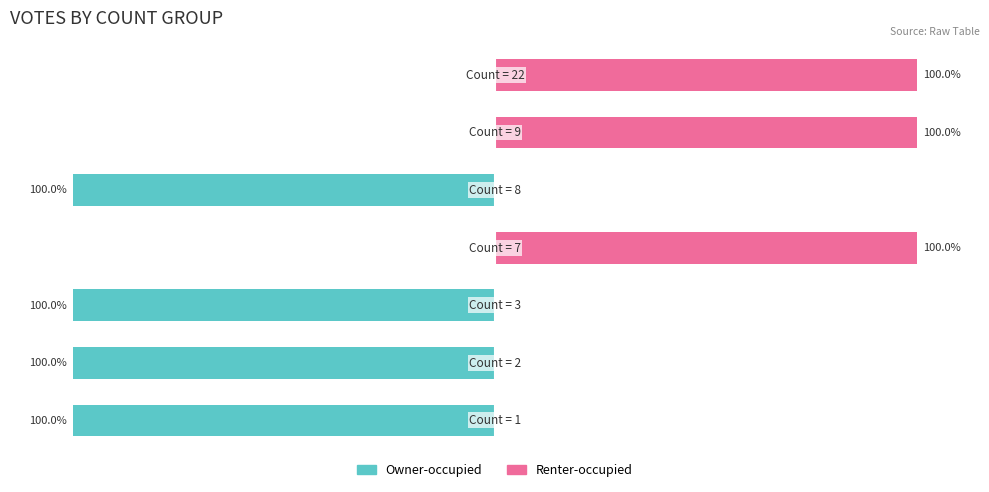

How many values in the Renter-occupied series exceed 0?

3